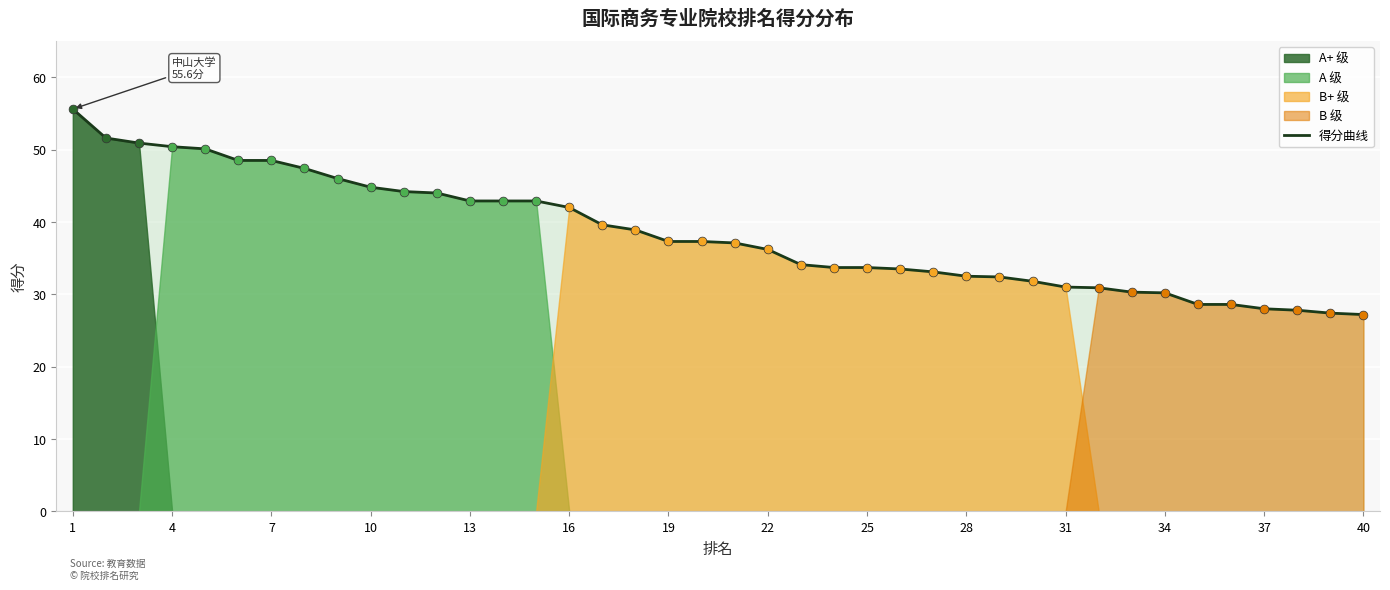

What is the highest value of the 得分曲线 series?

55.6